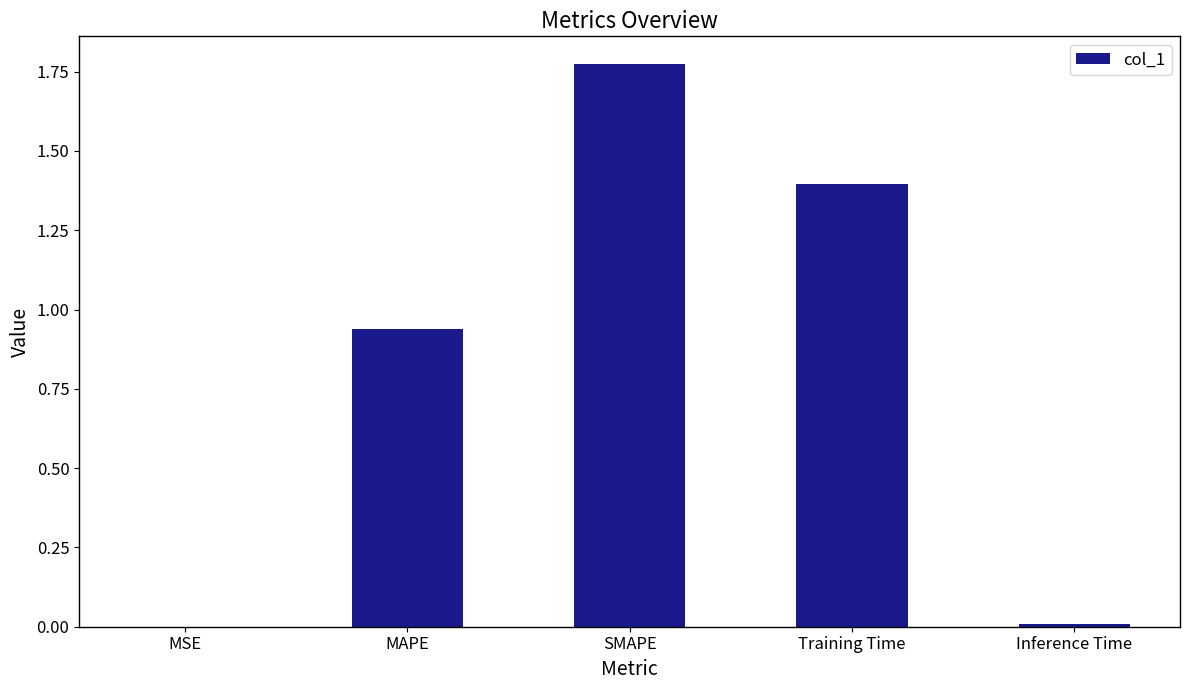

What is the sum of all values?

4.1